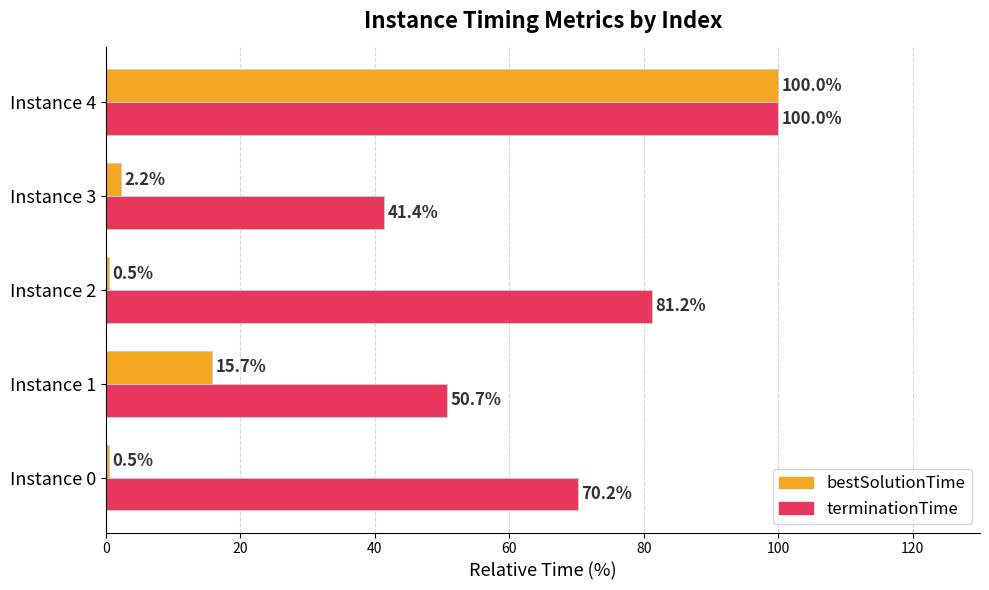

At which label is bestSolutionTime closest to 50?

Instance 1